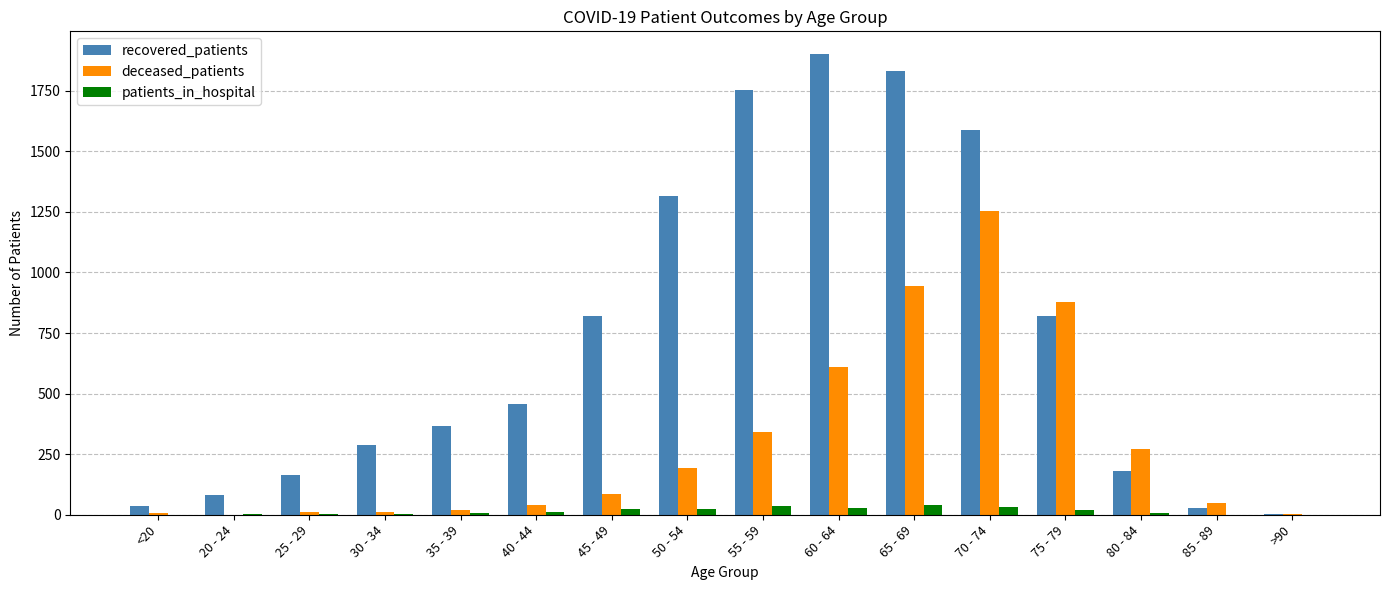

What is the average value of the recovered_patients series?

727